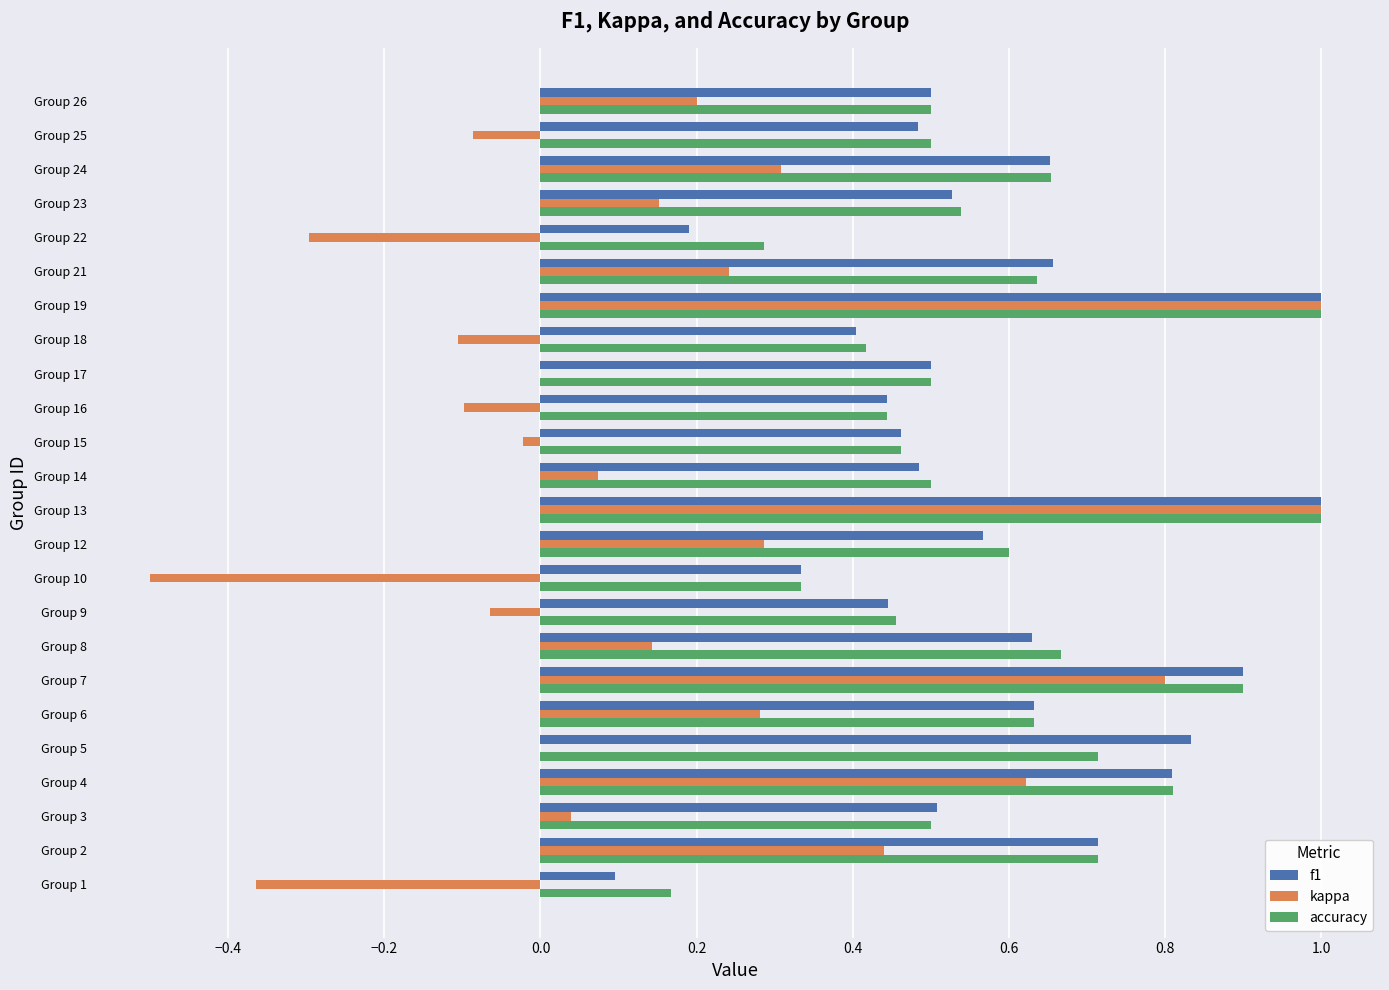

Is the value of kappa at Group 14 greater than the value of accuracy at Group 22?

No